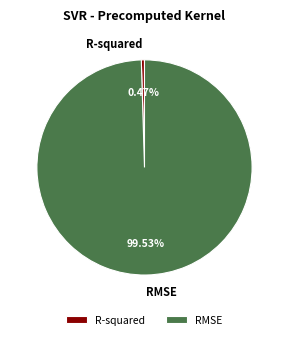

Rank the categories by value from lowest to highest.

R-squared, RMSE